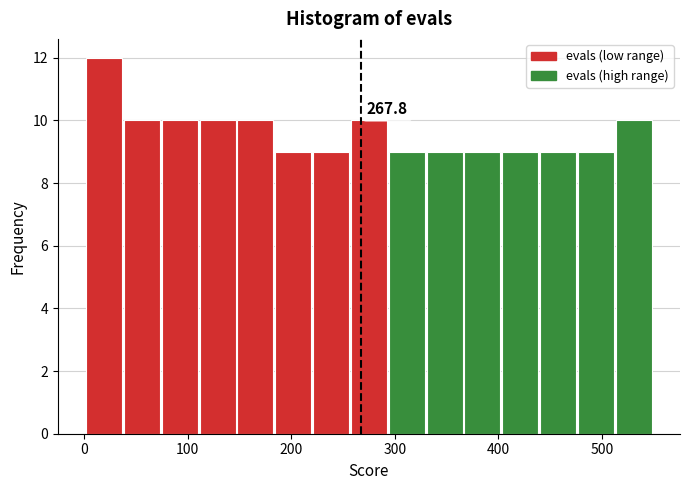

Read against the x-axis, roughly where is the centre of the tallest bar?

20